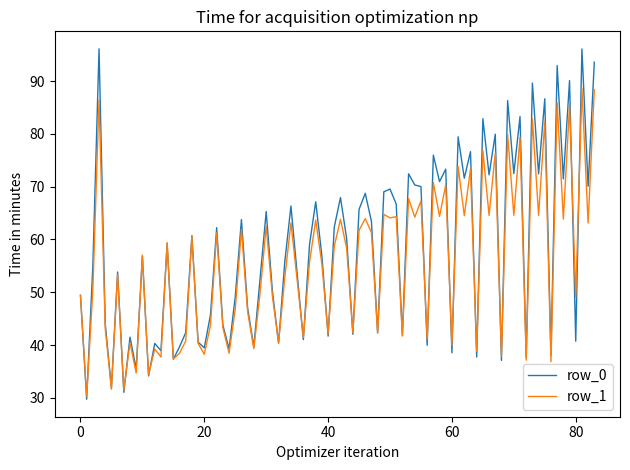

List the series in order of their peak value, highest first.

row_0, row_1